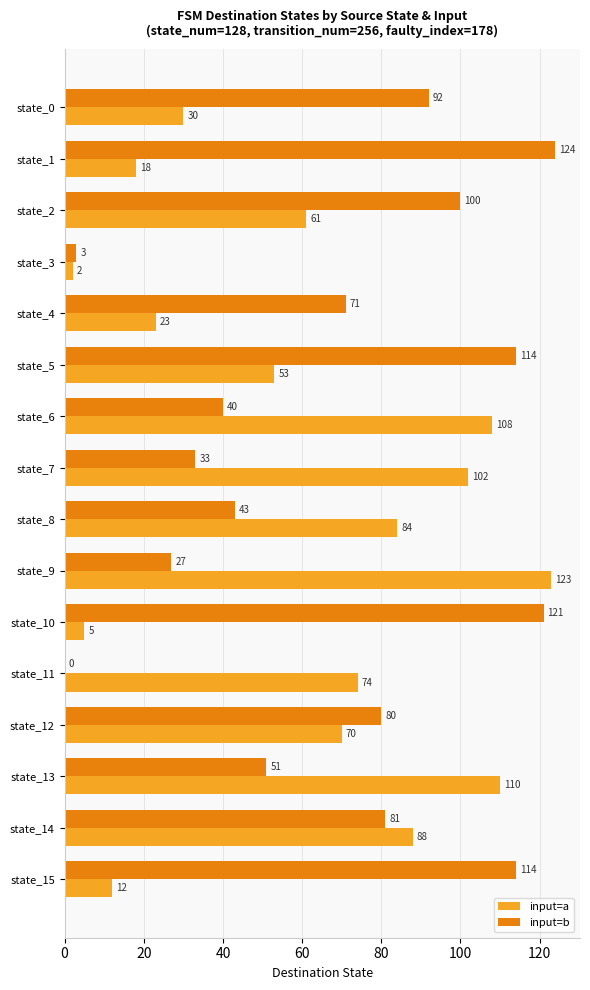

The value of input=b at state_2 is 100. True or false?

True